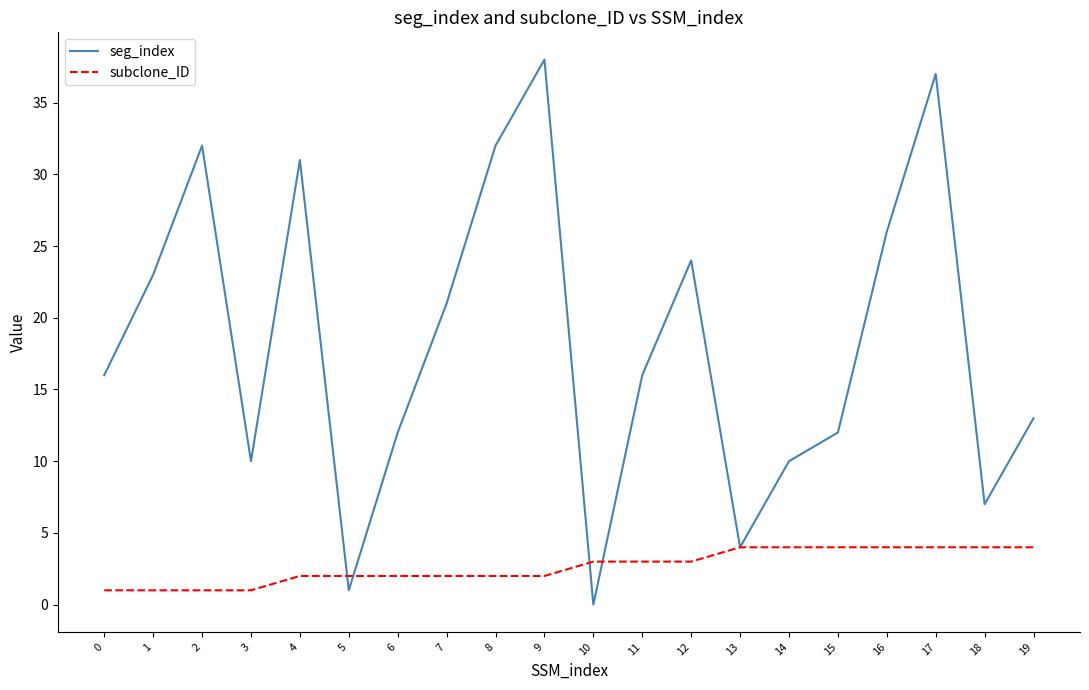

Between which two adjacent categories do seg_index and subclone_ID first intersect?

4 and 5